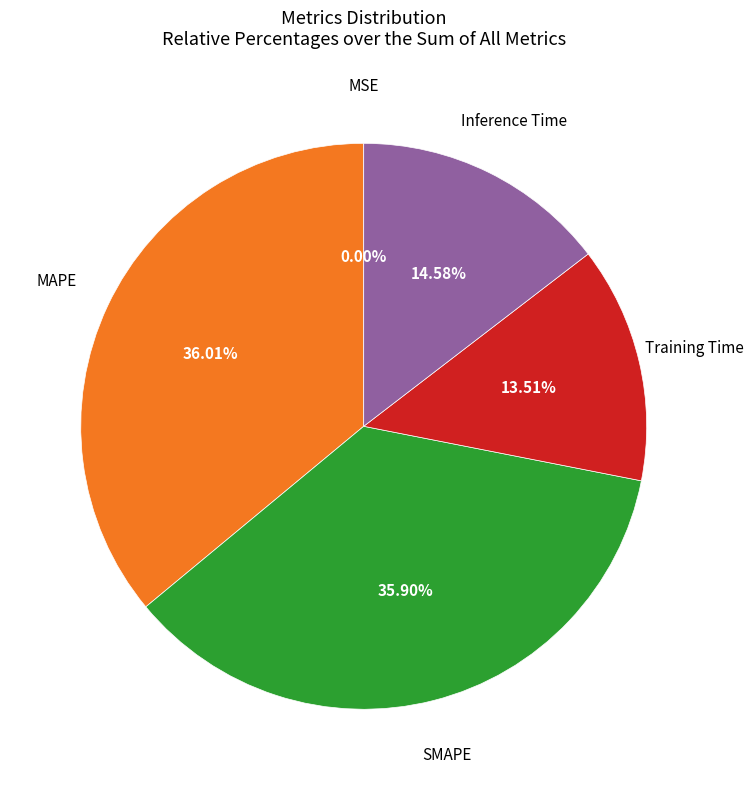

Does any single category account for the majority?

No